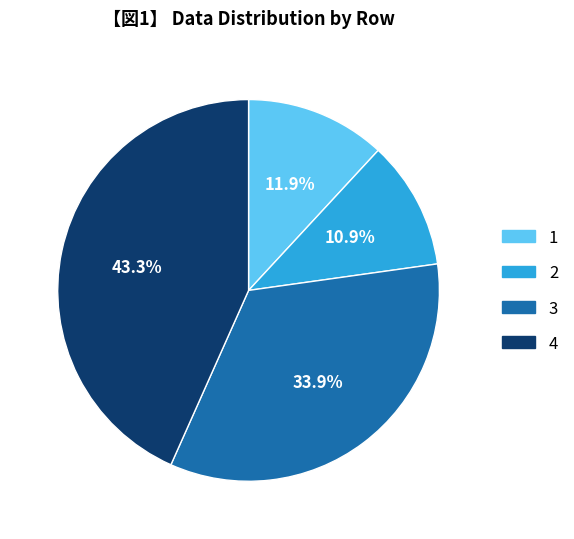

How many segments does this pie chart have?

4